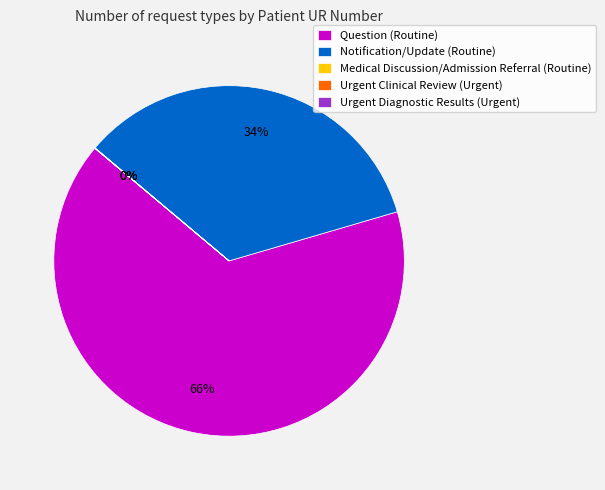

Approximately how many times larger is the value at Notification/Update (Routine) compared to Question (Routine)?

0.5